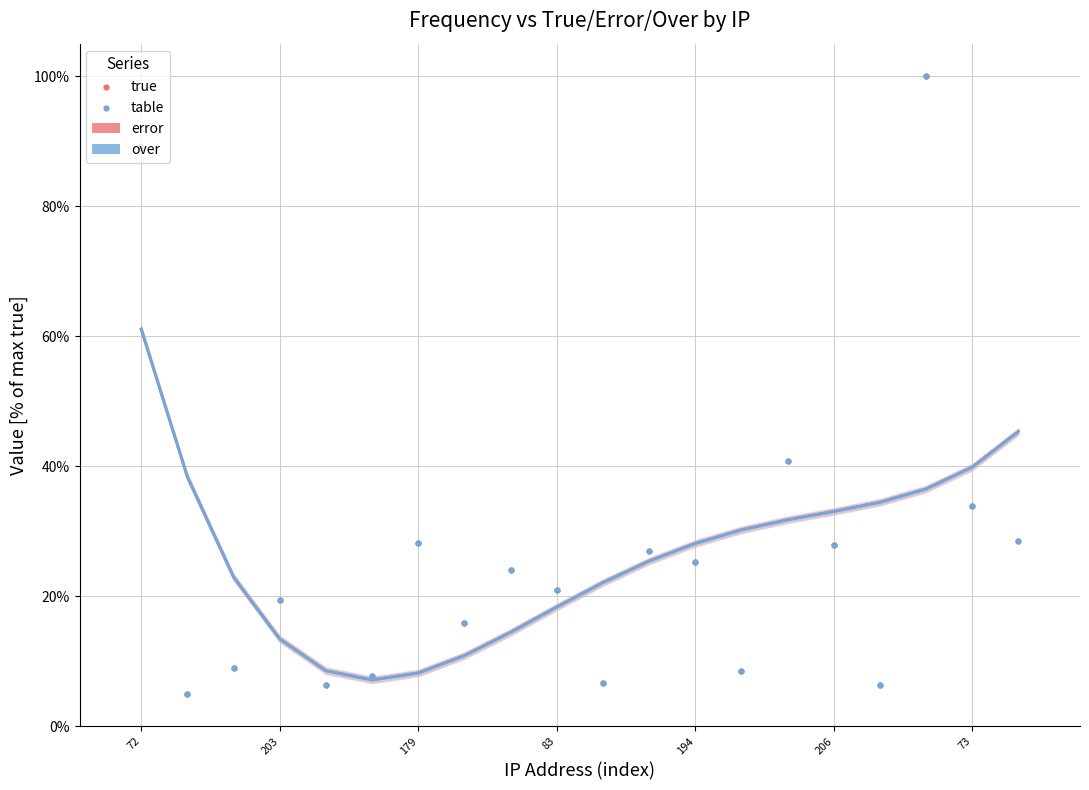

Is the value of error at 16 greater than the value of true at 12?

No